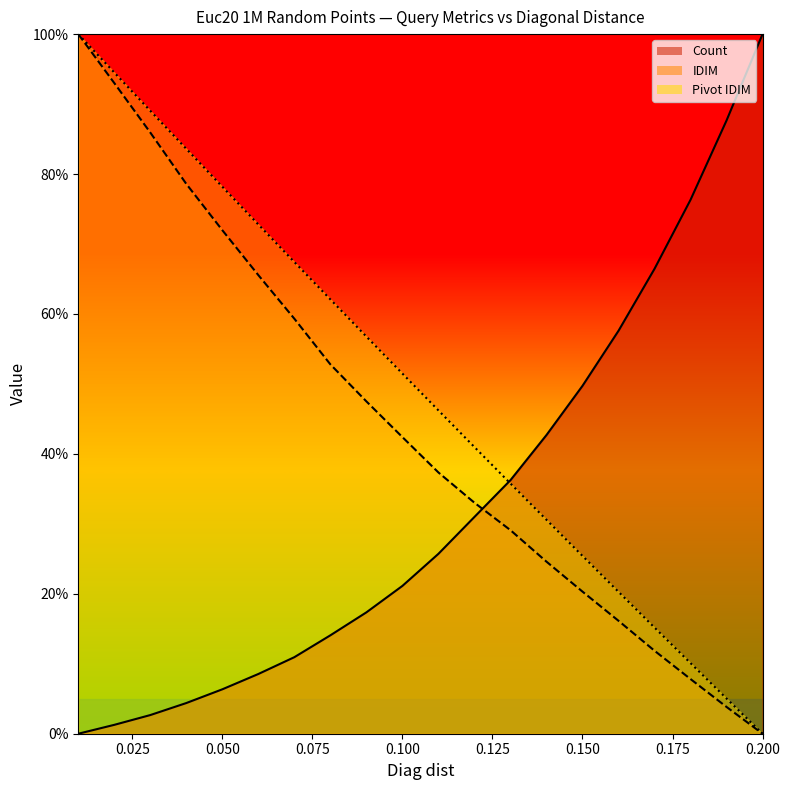

How many lines are shown in the chart?

3